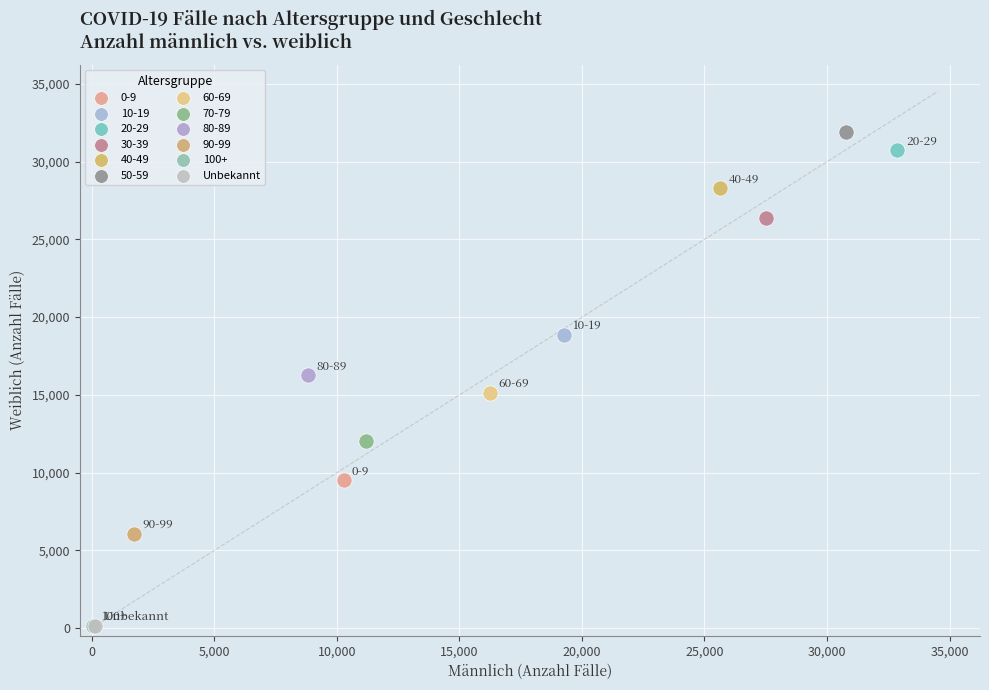

What are all the series names shown in the legend?

0-9, 10-19, 20-29, 30-39, 40-49, 50-59, 60-69, 70-79, 80-89, 90-99, 100+, Unbekannt